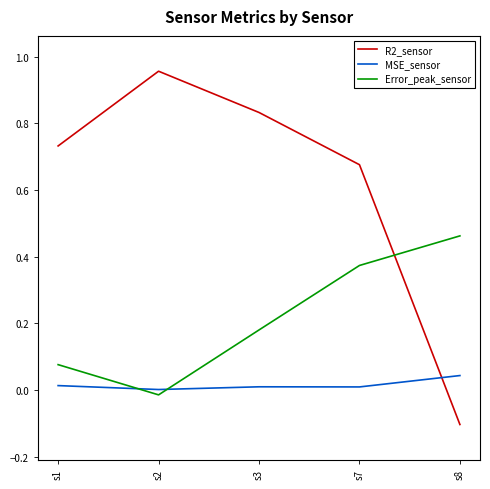

Which series has the largest range (max minus min)?

R2_sensor